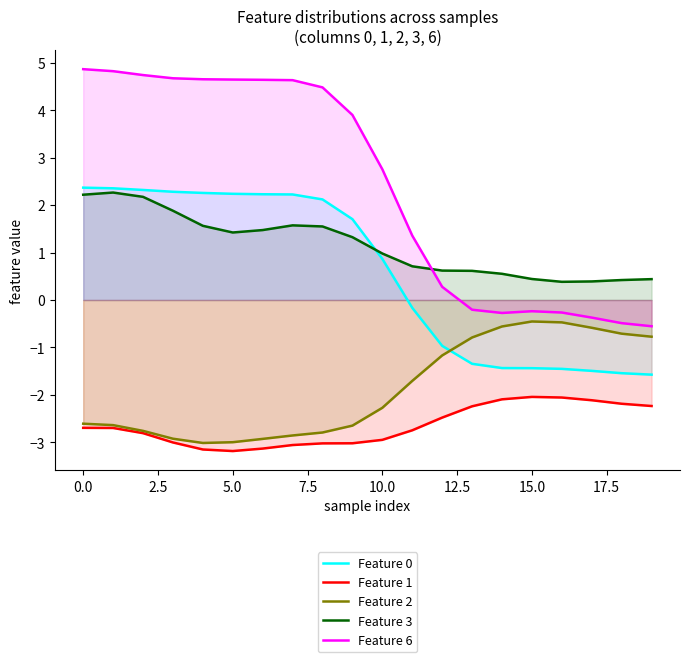

Which series has the largest total across all categories?

Feature 6